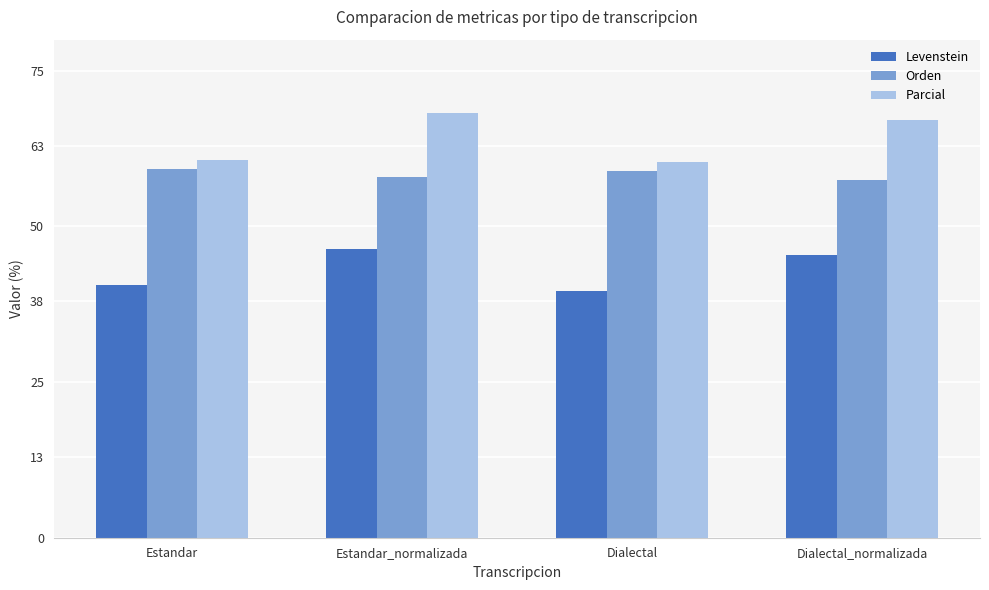

What is the label of the 4th bar from the right?

Estandar